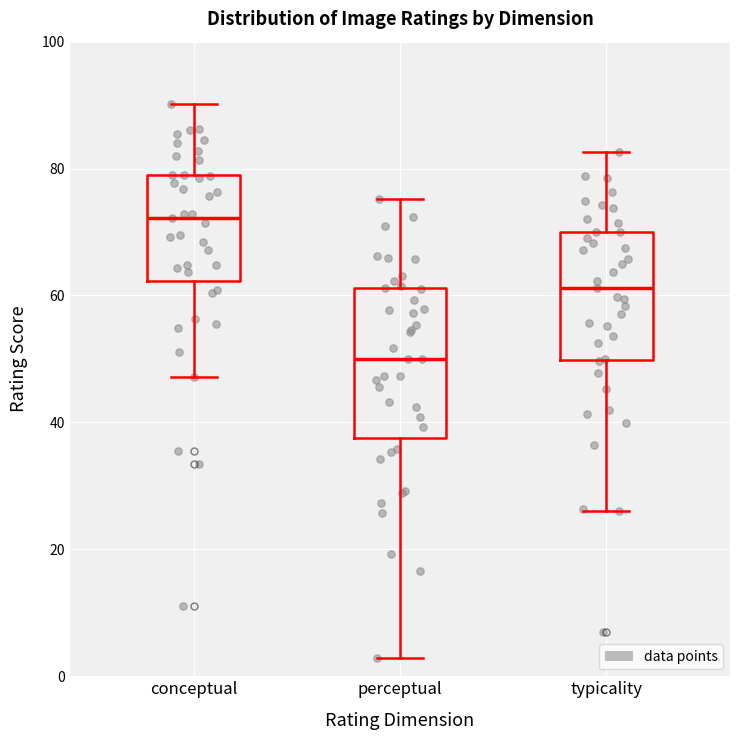

Where does the lower whisker of the box for typicality end on the y-axis? The values are not printed on the chart, so give them approximately, as read against the axis.

26